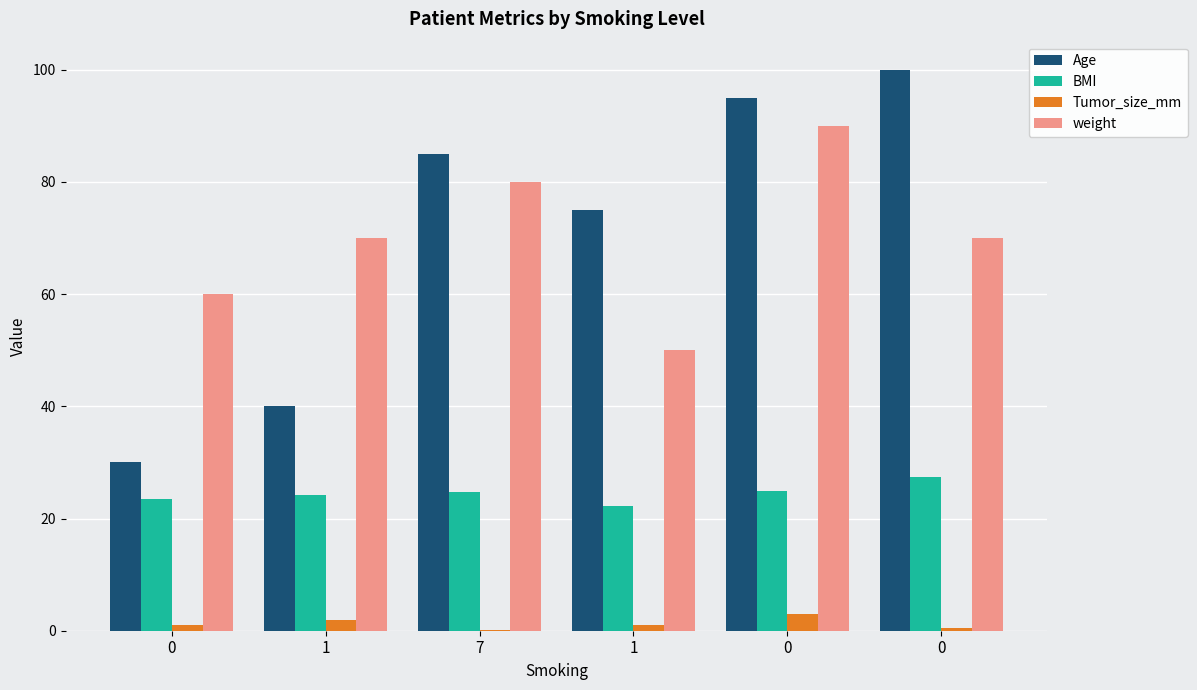

True or false: Tumor_size_mm has a value of 0.6 at 1.

False